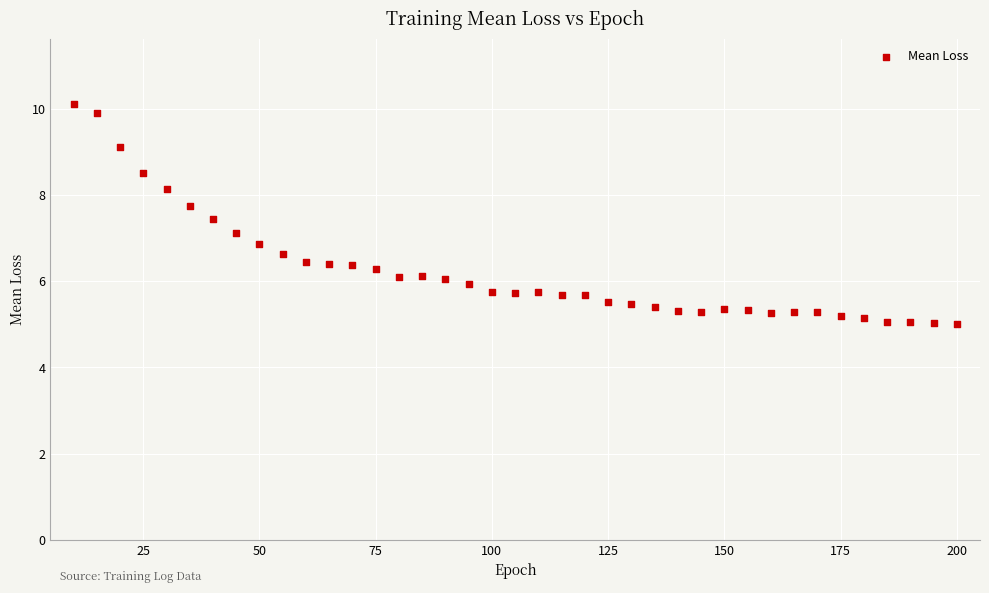

What is the range of Y values (max minus min)?

5.1